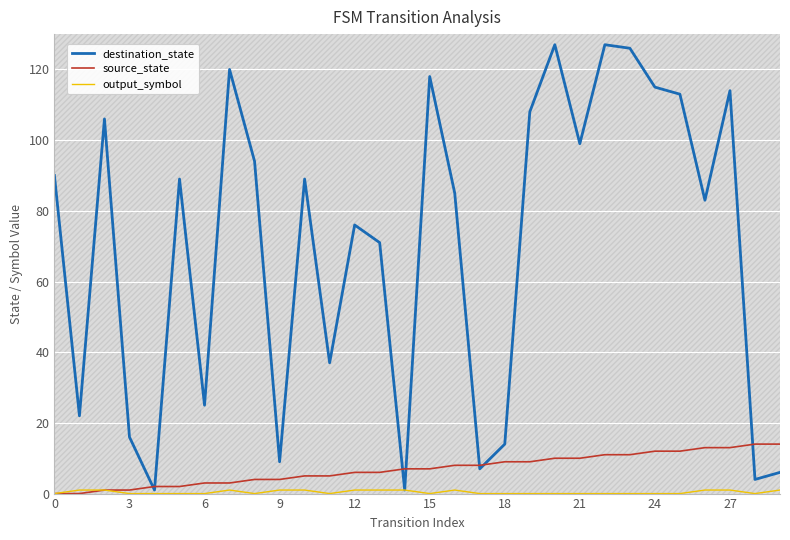

True or false: destination_state and output_symbol intersect in this chart.

False